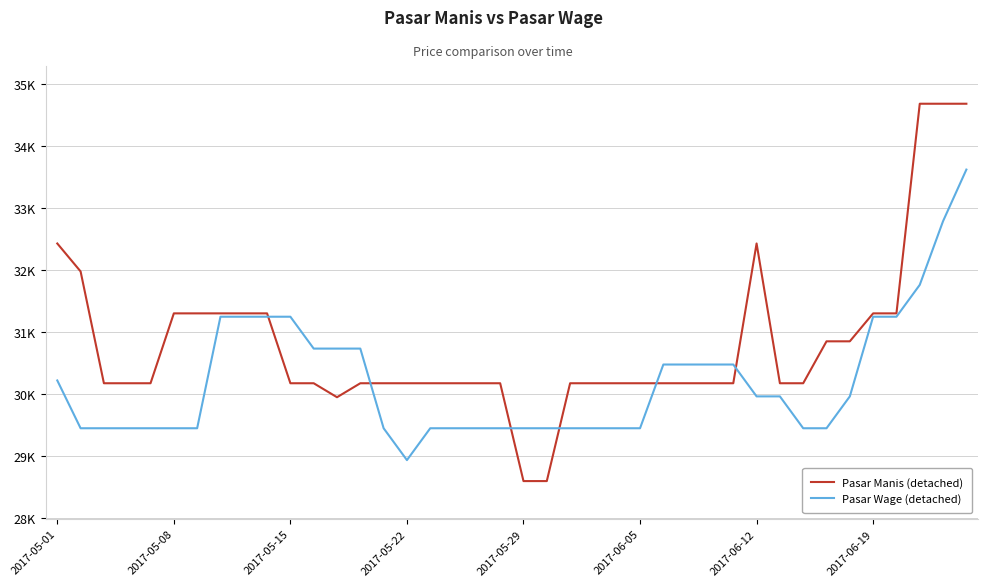

Reading left to right, list all the values displayed in this chart.

Pasar Manis (detached): 32428.7	31977.4	30172.2	30172.2	30172.2	31300.5	31300.5	31300.5	31300.5	31300.5	30172.2	30172.2	29946.6	30172.2	30172.2	30172.2	30172.2	30172.2	30172.2	30172.2	28592.6	28592.6	30172.2	30172.2	30172.2	30172.2	30172.2	30172.2	30172.2	30172.2	32428.7	30172.2	30172.2	30849.2	30849.2	31300.5	31300.5	34685.3	34685.3	34685.3
Pasar Wage (detached): 30217.3	29445.6	29445.6	29445.6	29445.6	29445.6	29445.6	31246.3	31246.3	31246.3	31246.3	30731.8	30731.8	30731.8	29445.6	28931.1	29445.6	29445.6	29445.6	29445.6	29445.6	29445.6	29445.6	29445.6	29445.6	29445.6	30474.6	30474.6	30474.6	30474.6	29960.1	29960.1	29445.6	29445.6	29960.1	31246.3	31246.3	31760.8	32789.8	33622.1